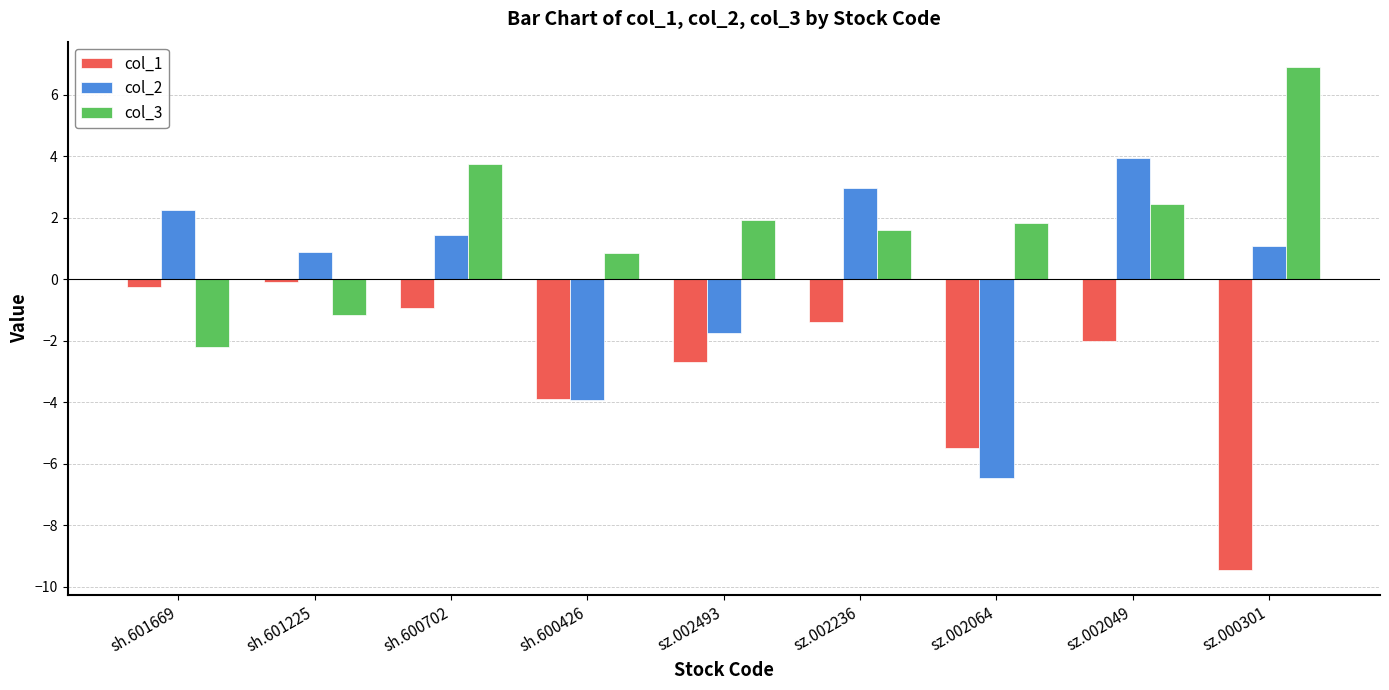

Reading right to left, list all the values displayed in this chart.

col_1: -9.4	-2.0	-5.5	-1.4	-2.7	-3.9	-0.9	-0.1	-0.3
col_2: 1.1	4.0	-6.5	3.0	-1.8	-3.9	1.4	0.9	2.3
col_3: 6.9	2.4	1.8	1.6	1.9	0.9	3.7	-1.2	-2.2